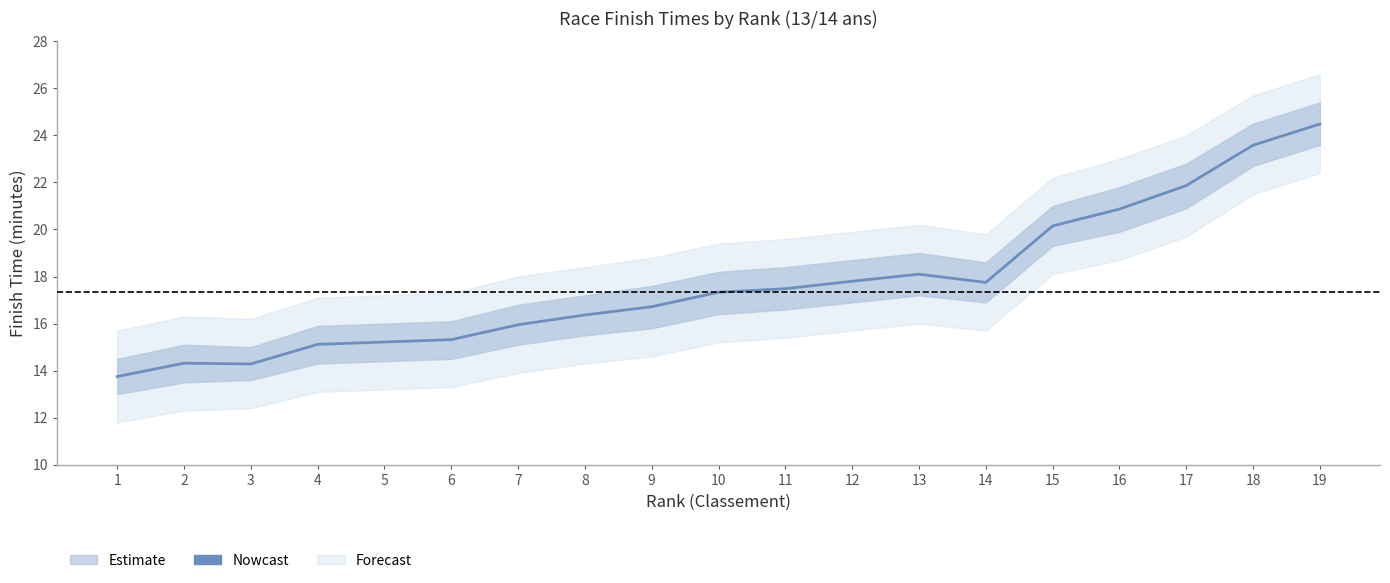

Reading left to right, transcribe all the data shown in this chart.

1=13.8	2=14.3	3=14.3	4=15.1	5=15.2	6=15.3	7=15.9	8=16.4	9=16.7	10=17.3	11=17.5	12=17.8	13=18.1	14=17.8	15=20.1	16=20.9	17=21.9	18=23.6	19=24.5